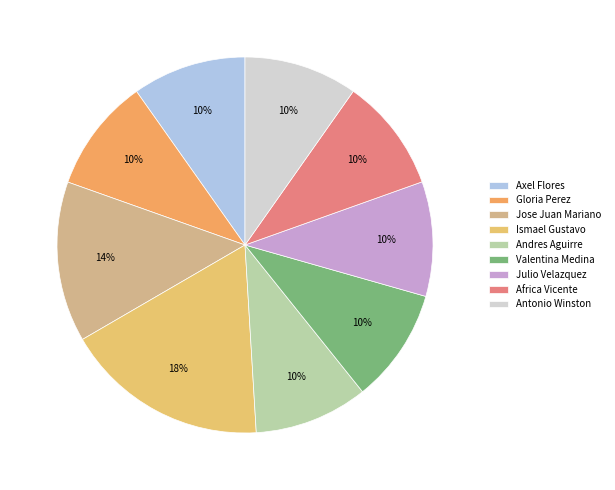

True or false: Andres Aguirre accounts for 10% of the total.

True